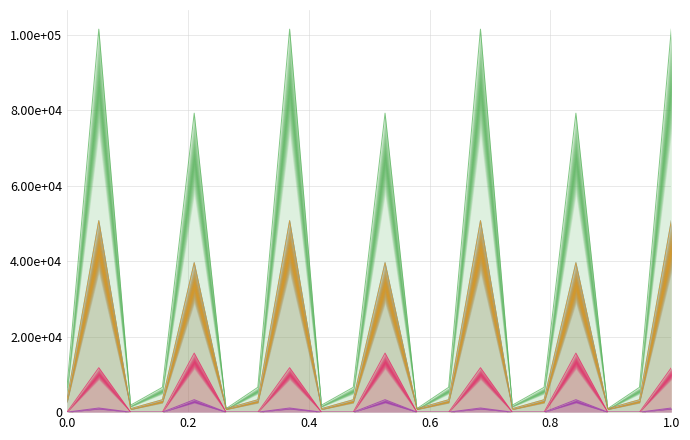

What is the difference between the second highest and minimum values in the wg total comm series?

15648.0